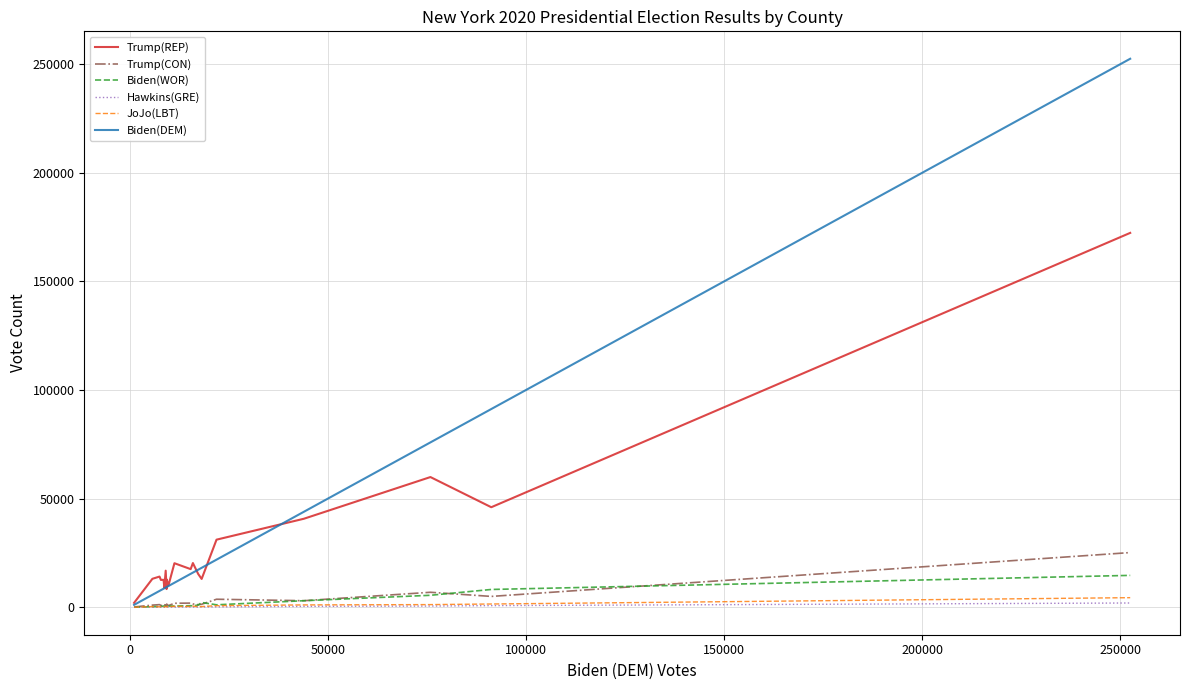

What is the greatest value displayed?

252478